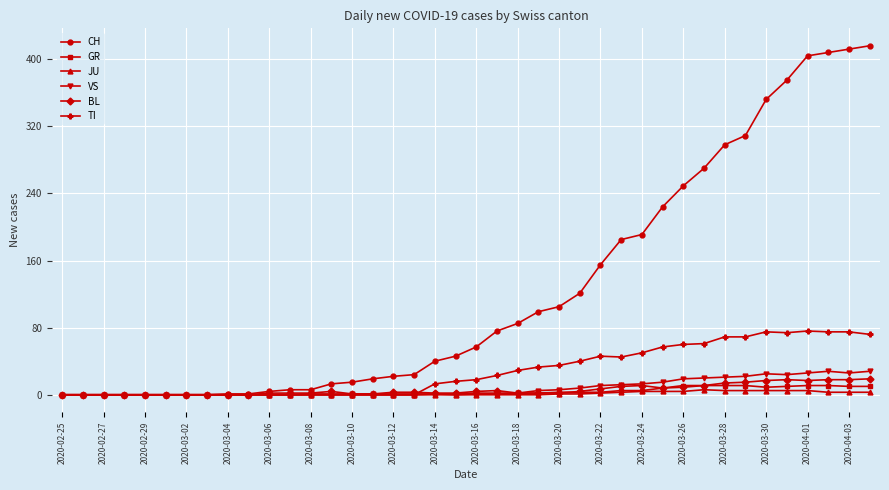

What is the average value of the CH series?

125